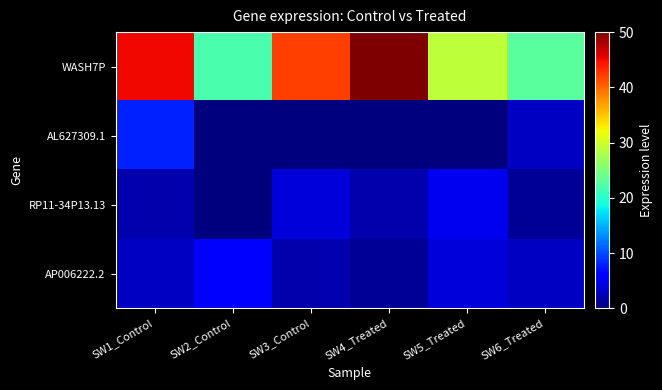

What is the total value across all series at SW3_Control?

48